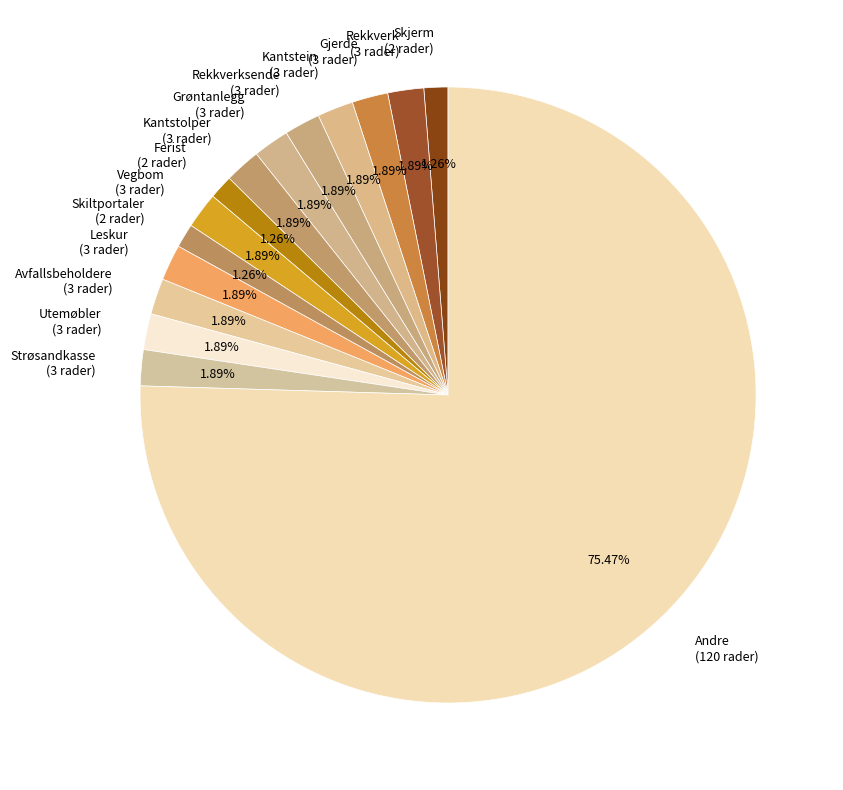

Does any single category account for the majority?

Yes